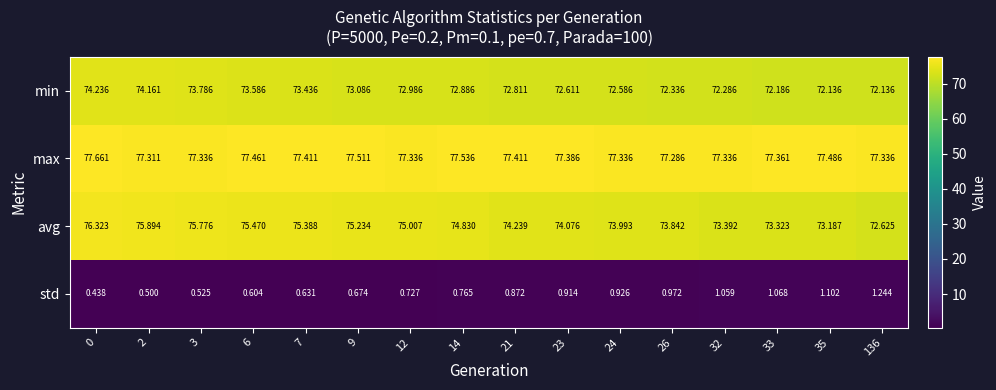

Which series changed the most between 7 and 24?

avg